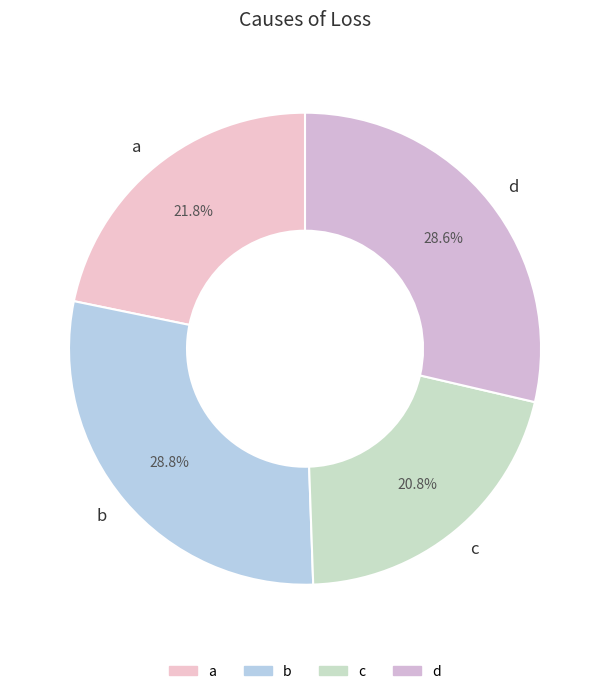

True or false: b accounts for 34% of the total.

False